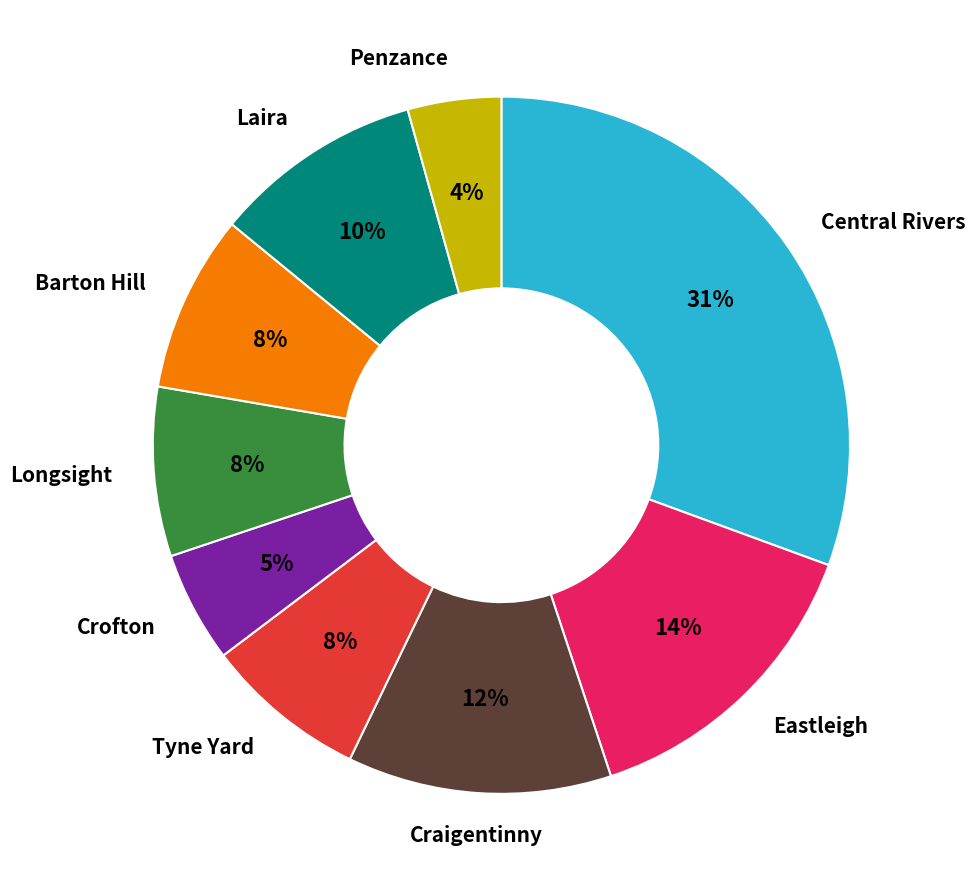

To the nearest percent, what is the average slice percentage?

11%